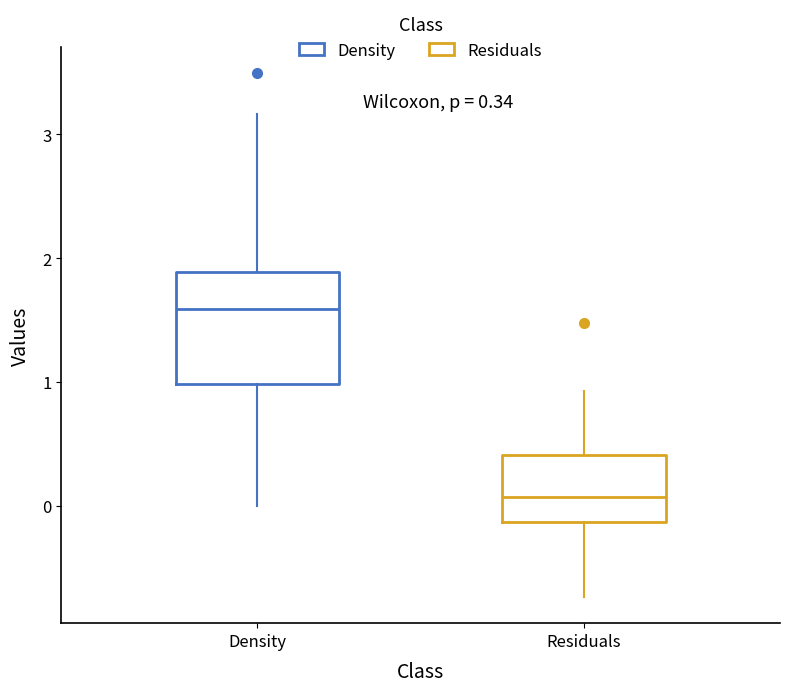

Which box's median line is the highest?

Density